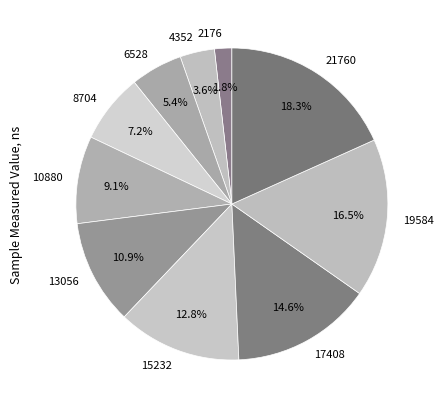

How many slices are in this pie chart?

10